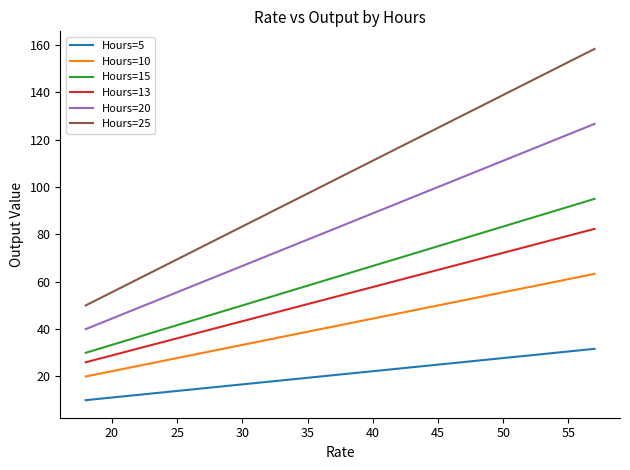

What is the greatest value displayed?

158.3